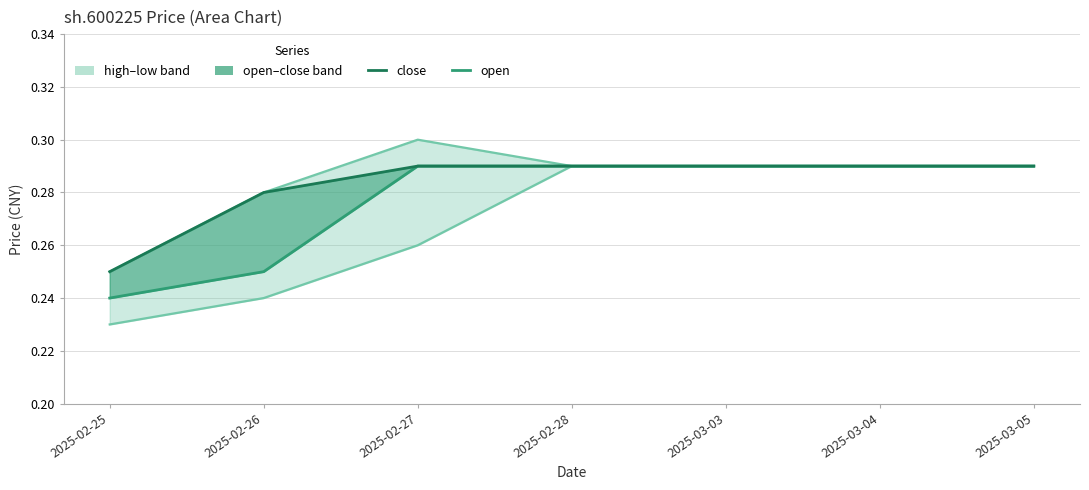

How many series are shown in this chart?

4